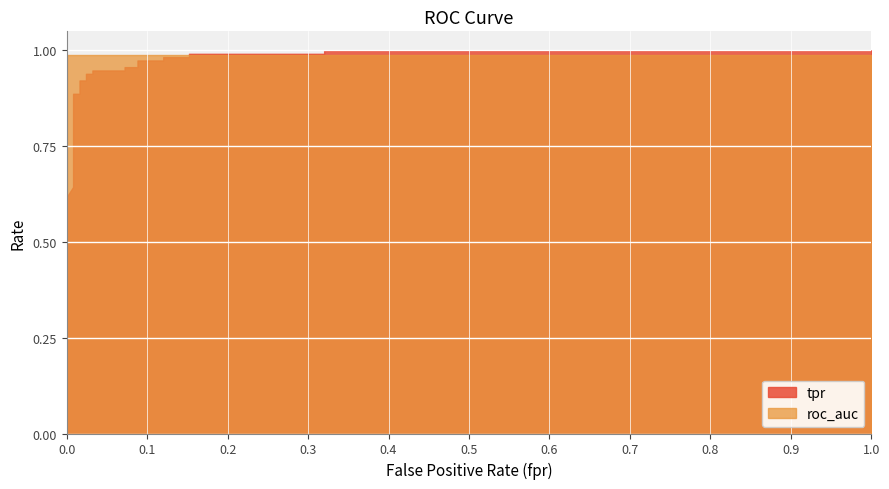

Is it true that tpr equals 1.0 at 17?

True